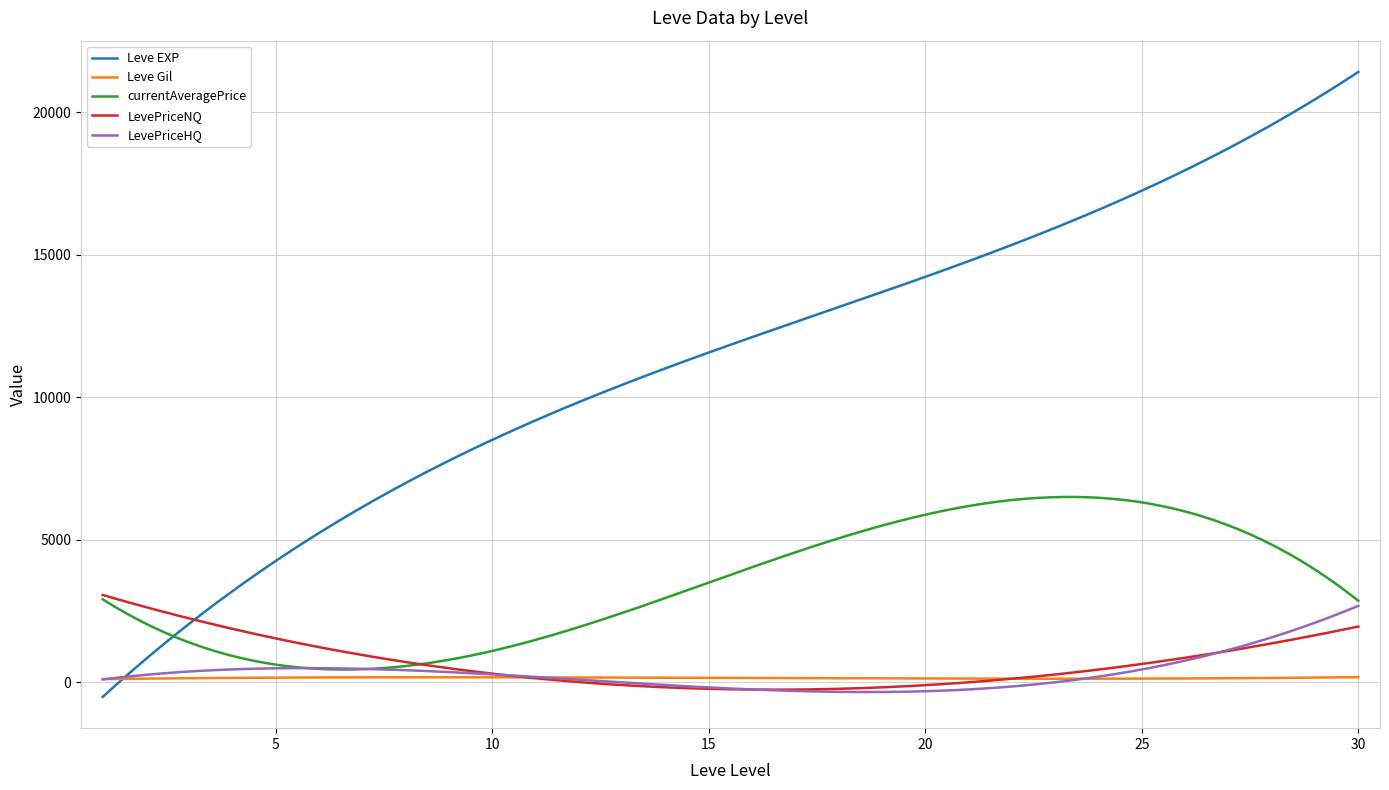

Which series has the largest total across all categories?

Leve EXP